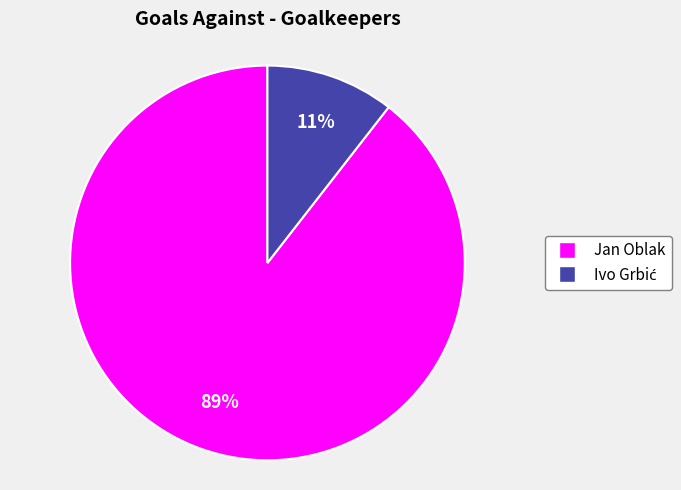

To the nearest percent, what is the average slice percentage?

50%